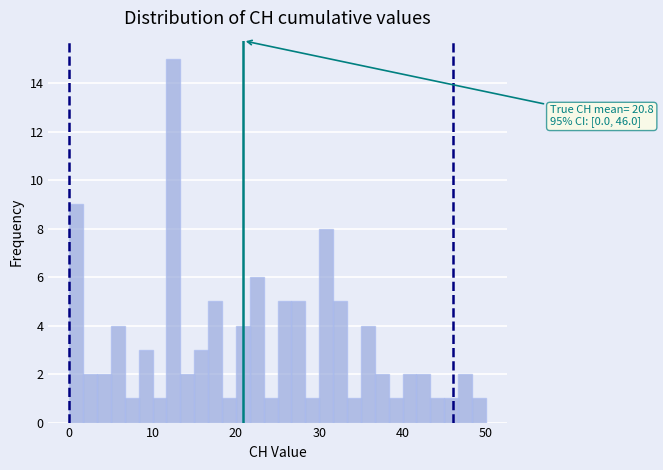

Around what value on the x-axis is the tallest bar? Give the approximate position of its centre, as read against the axis.

13